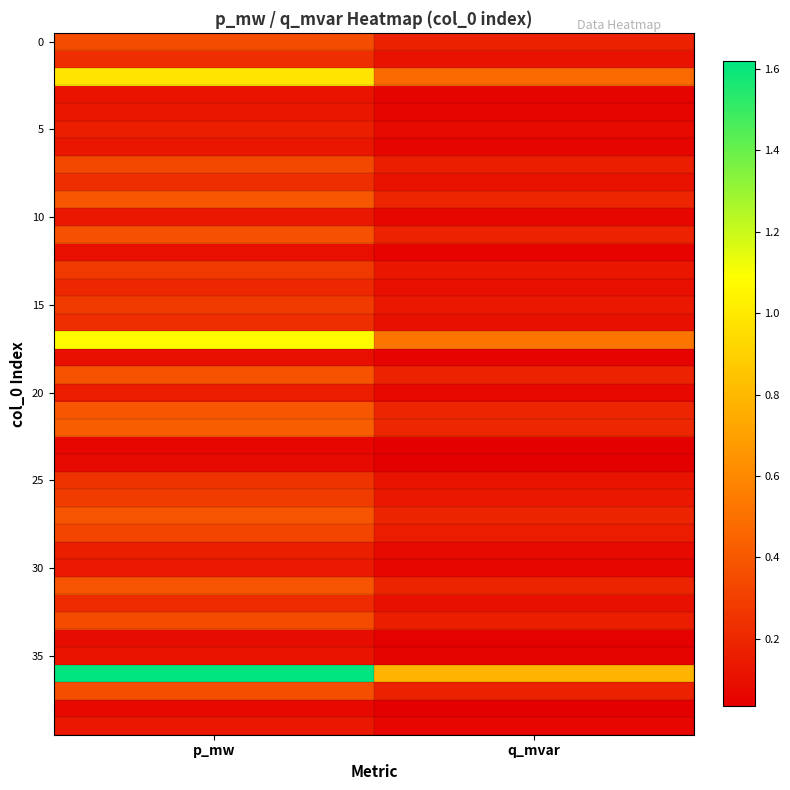

At which category does the chart reach its peak across all series?

p_mw